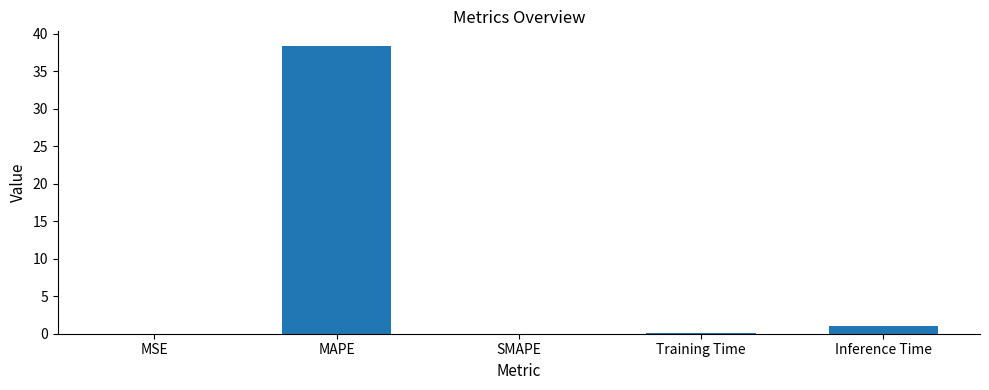

What is the change in value from MAPE to SMAPE?

-38.4